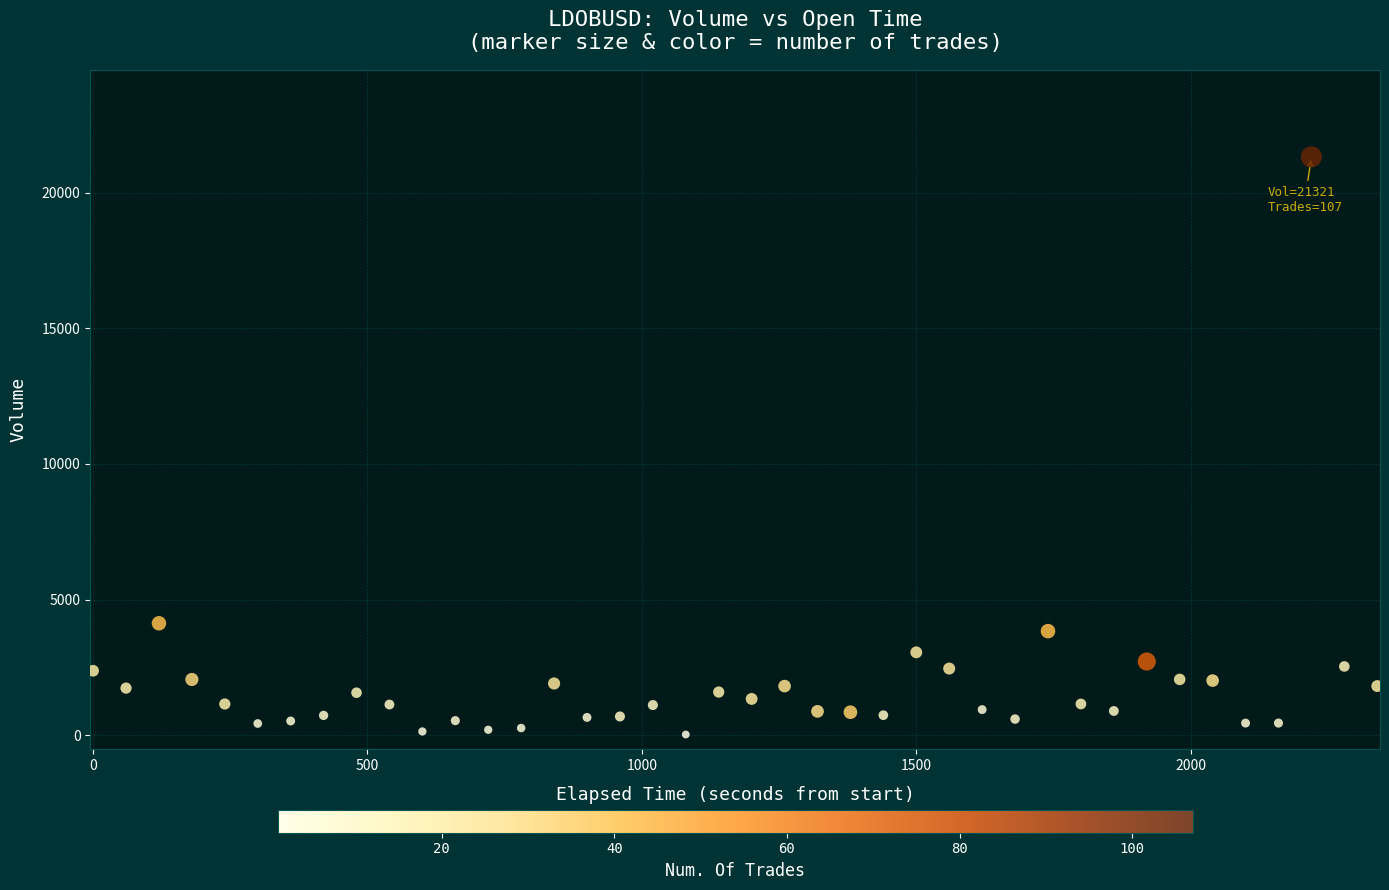

What Y value in the scatter plot is closest to 10674?

4127.6